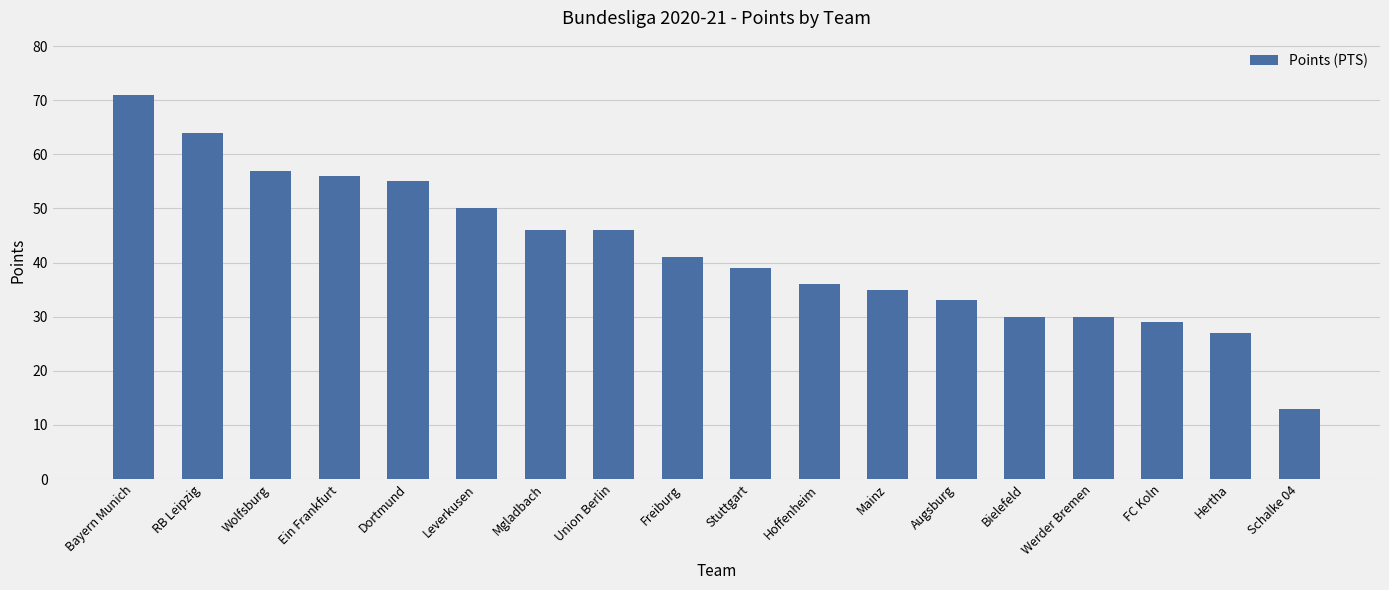

Count the number of data series in this chart.

1